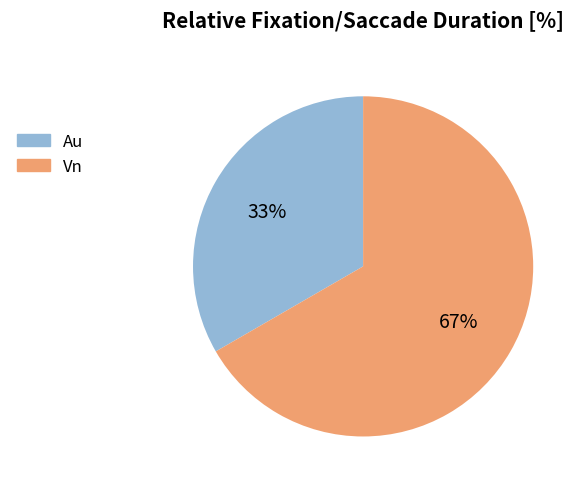

To the nearest percent, what is the combined percentage of Vn and Au?

100%